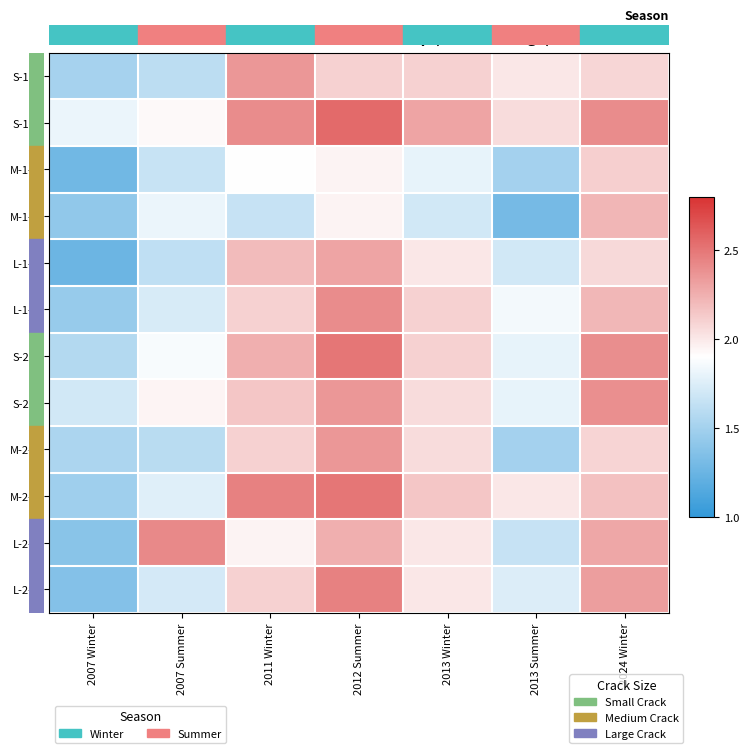

At how many categories does at least one series exceed 1?

7